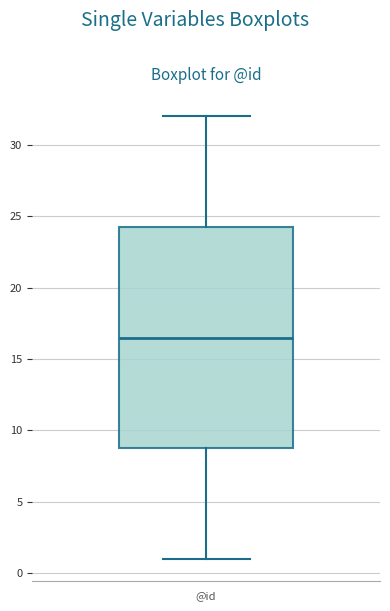

Read this box plot against the y-axis: the position of the median line, the range covered by the box, and the ends of both whiskers. The values are not printed on the chart, so give them approximately, as read against the axis.

median 16.5, box 9.0 to 24.5, whiskers 1.0 to 32.0